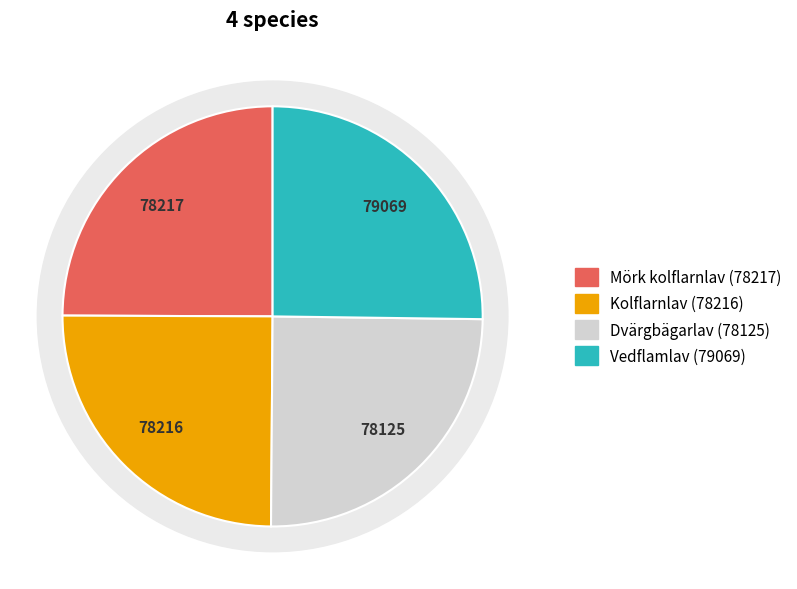

How many slices are in this pie chart?

4